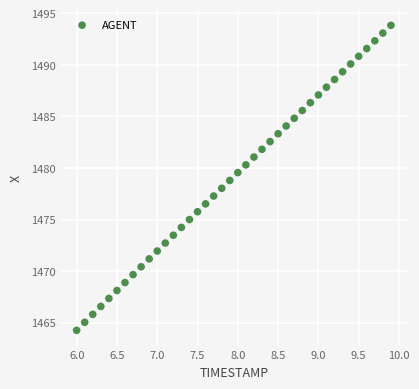

What is the range of Y values (max minus min)?

29.6